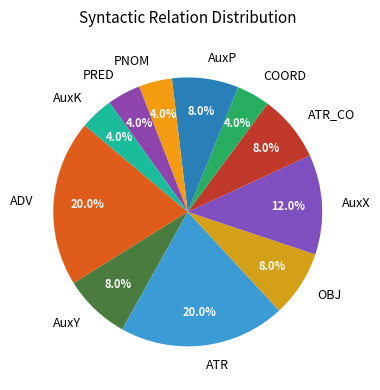

Count the number of slices in the pie.

11